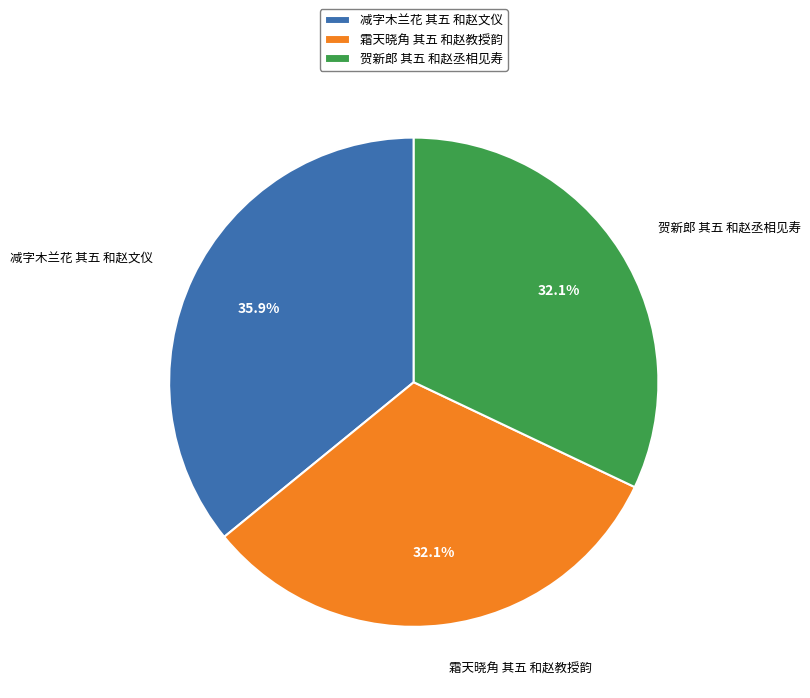

To the nearest percent, what portion does 贺新郎 其五 和赵丞相见寿 represent?

32%